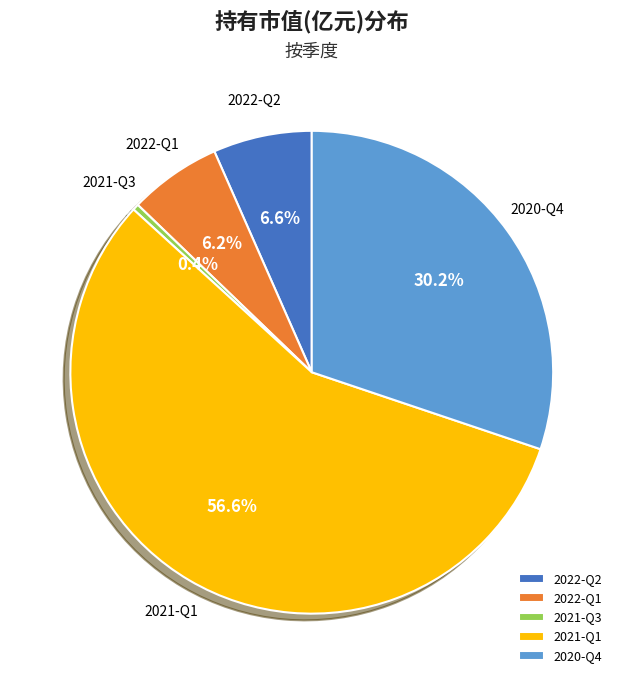

How much of the chart is everything except 2020-Q4?

69.8%